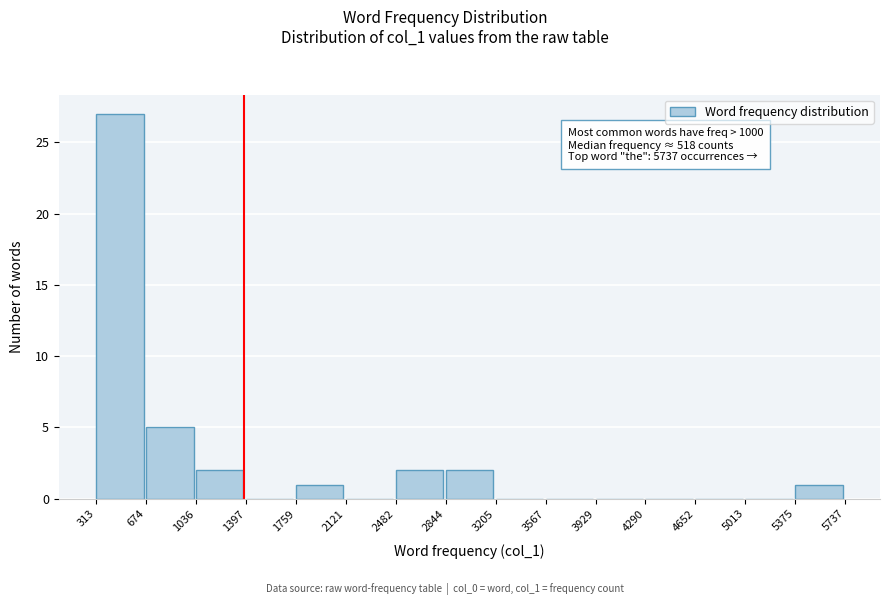

Over which range of the x-axis is the bar tallest?

313 to 674